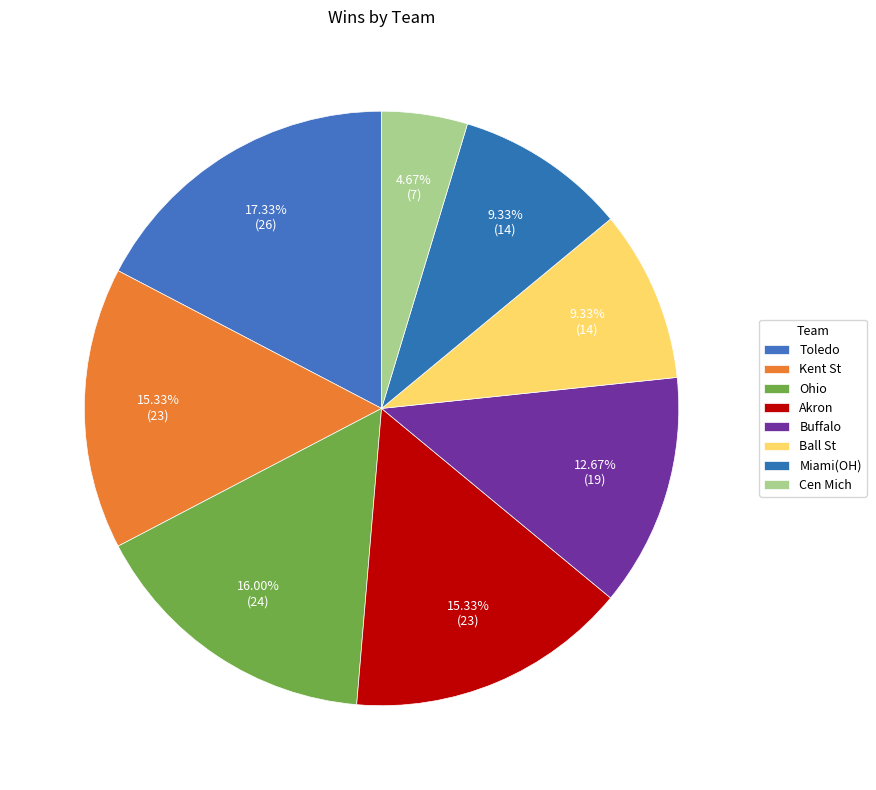

Count the number of slices in the pie.

8